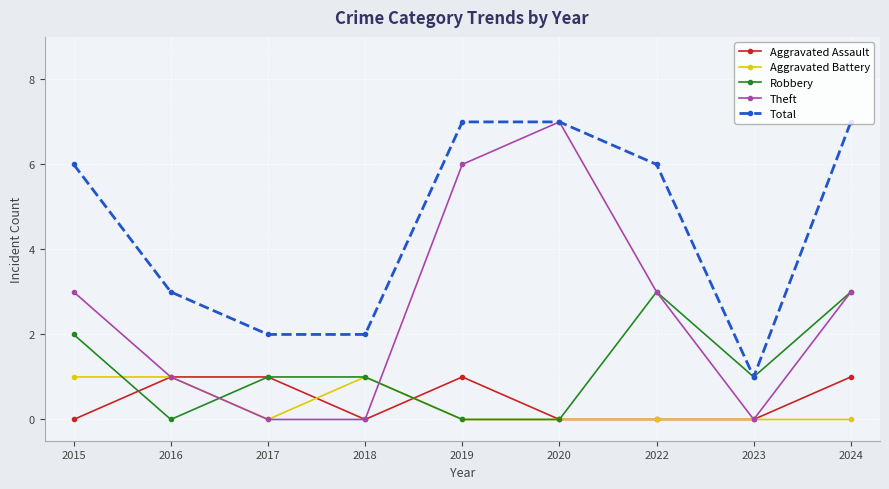

What is the value of the Robbery point at the 4th from the left?

1